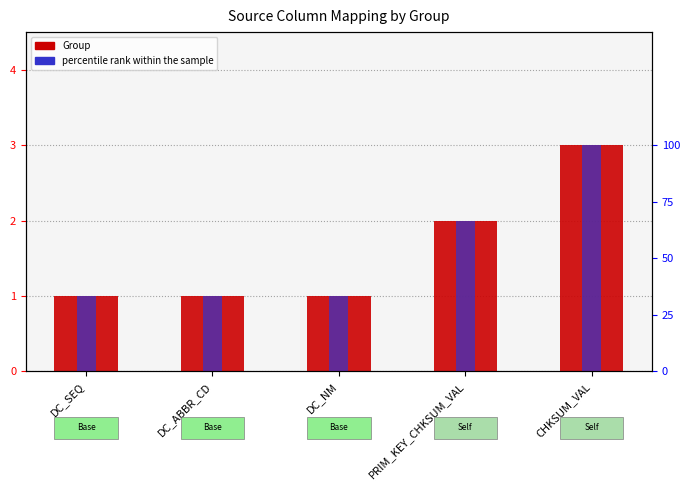

How many categories are shown in the chart?

5